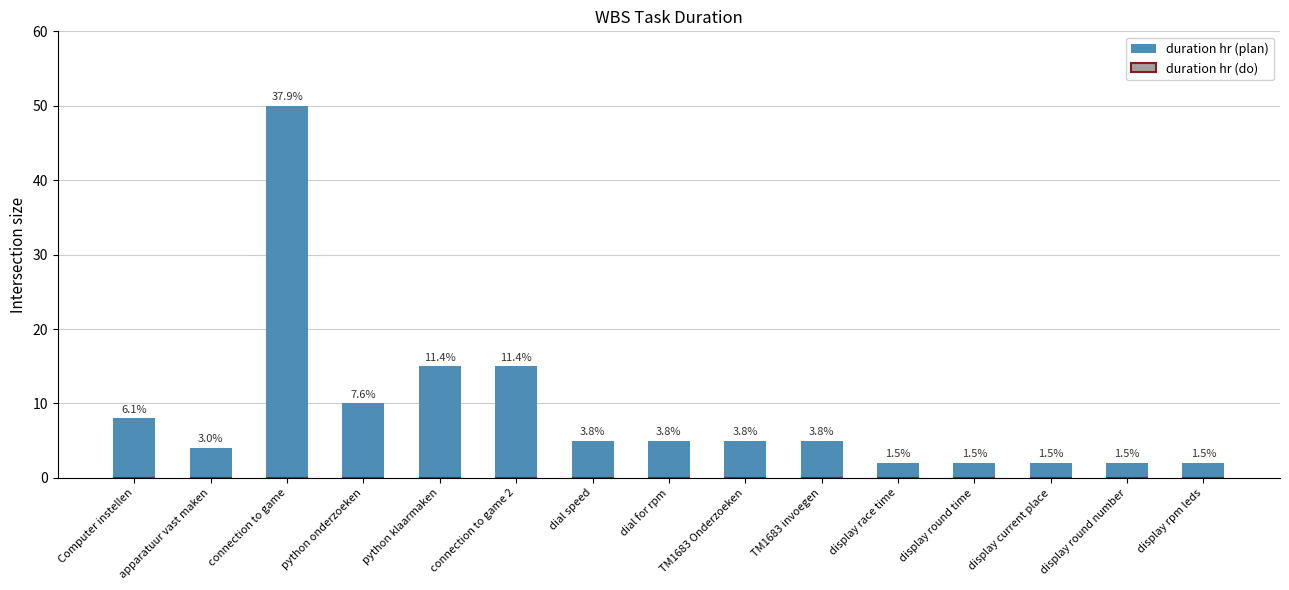

Does the chart contain any negative values?

No